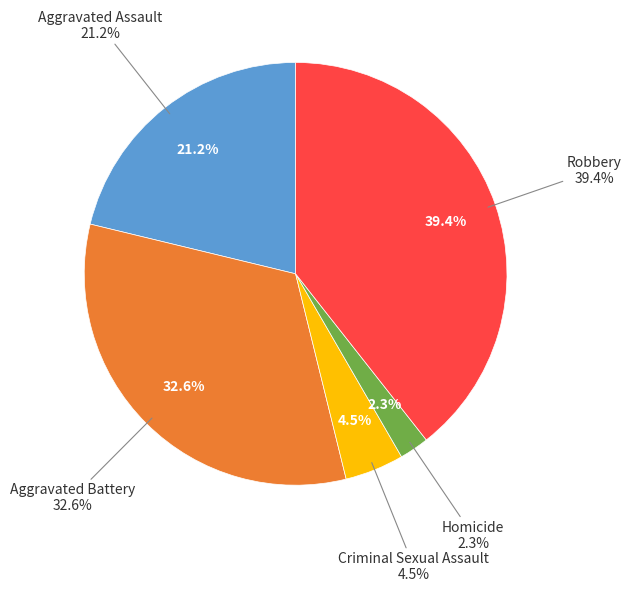

Does Robbery represent more than half of the total?

No